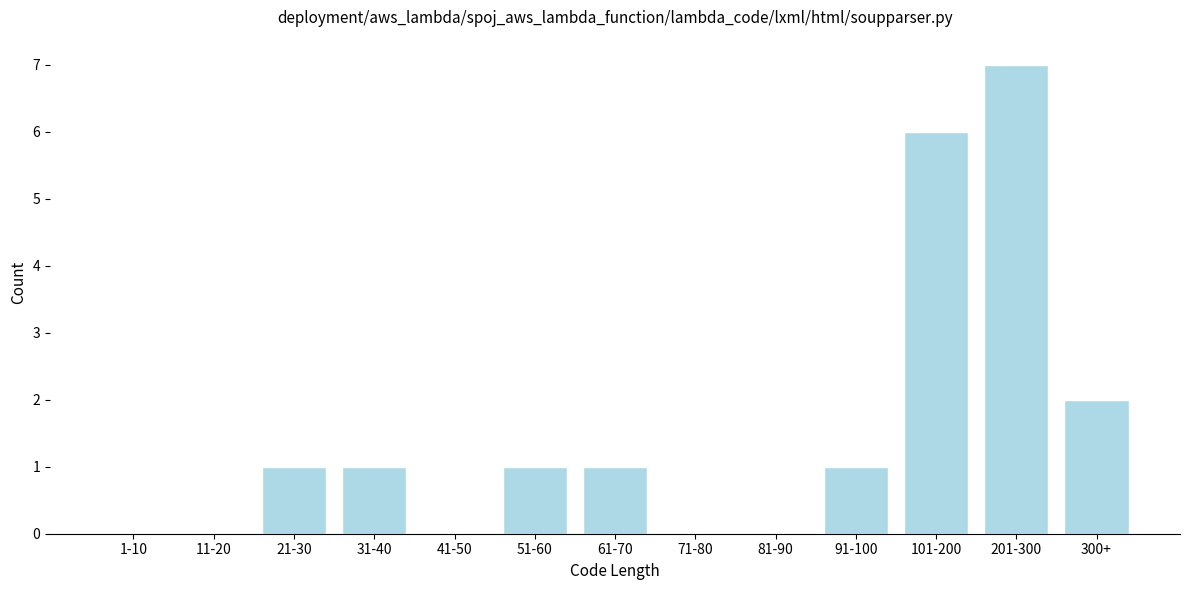

Reading left to right, what are all the values shown in this chart?

1-10=0	11-20=0	21-30=1	31-40=1	41-50=0	51-60=1	61-70=1	71-80=0	81-90=0	91-100=1	101-200=6	201-300=7	300+=2